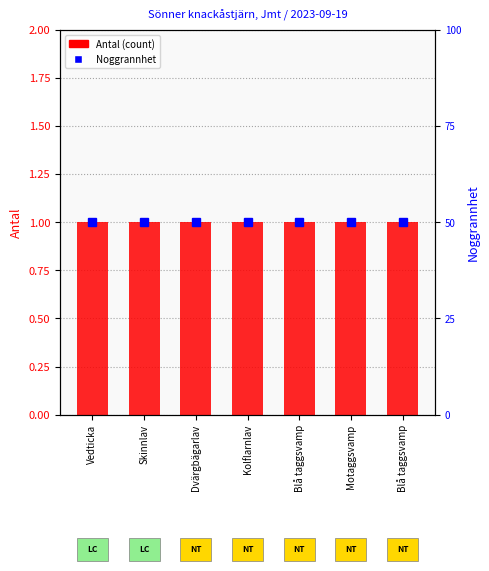

What is the spread (max minus min) of values at Blå taggsvamp?

9